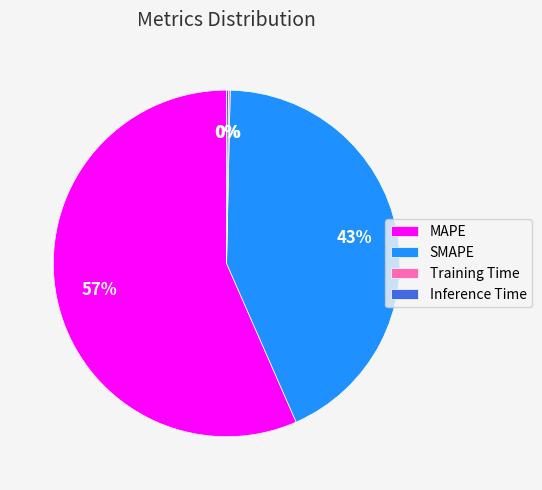

Is MAPE the majority of the pie?

Yes